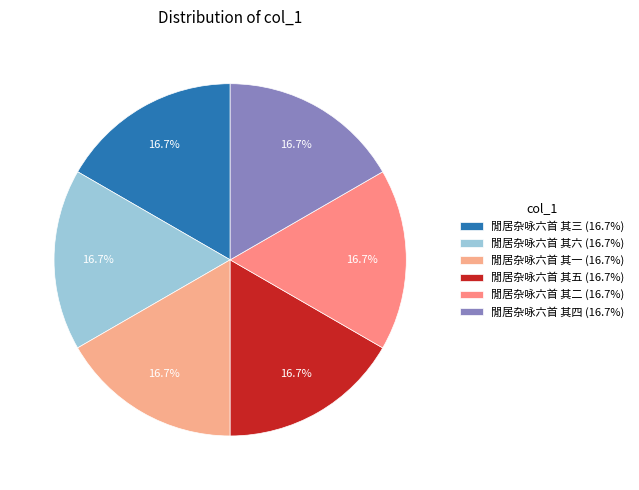

Approximately how many times larger is the value at 閒居杂咏六首 其一 compared to 閒居杂咏六首 其二?

1.0